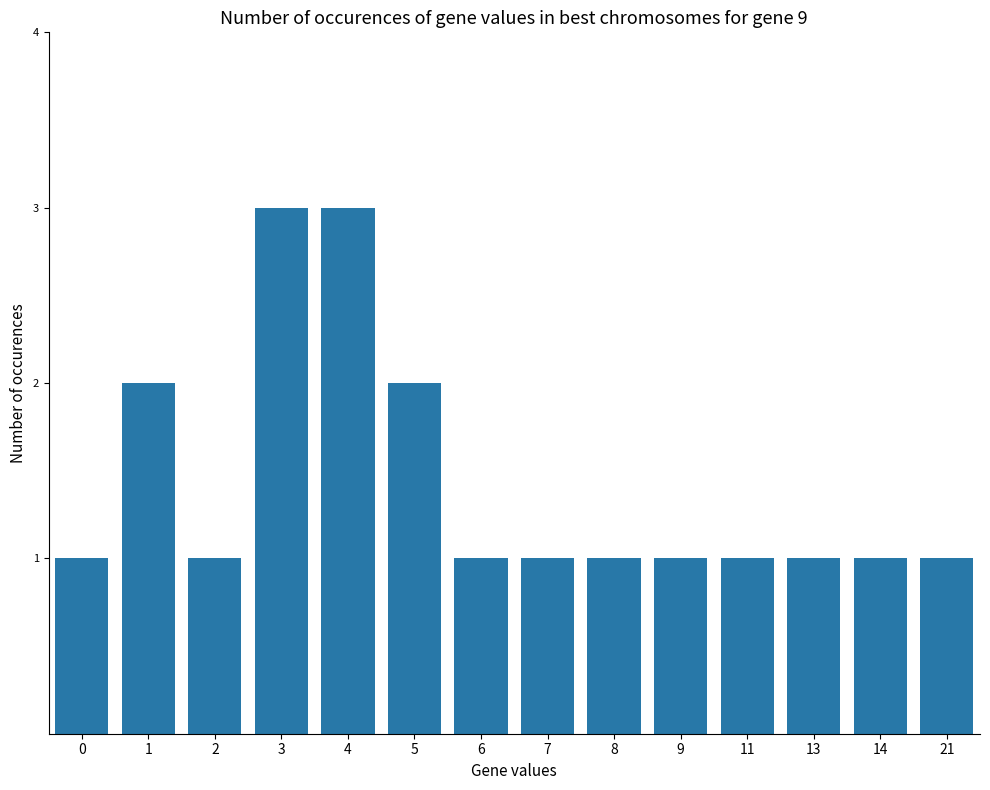

The value at 0 is 2. True or false?

False